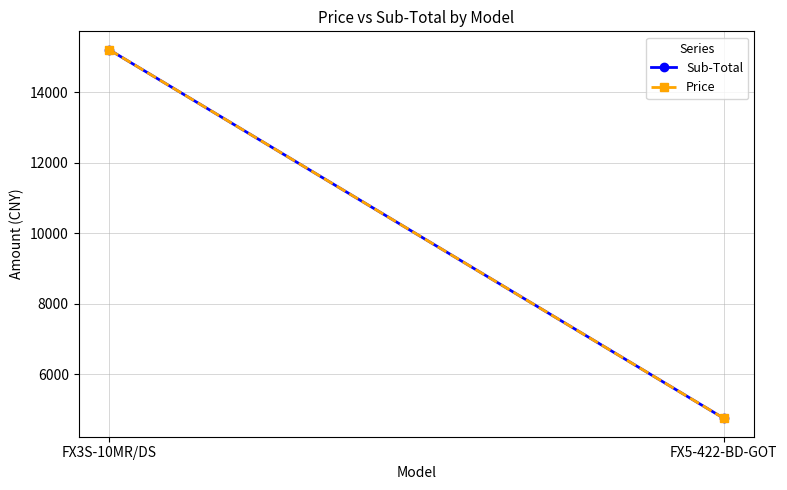

What value does the Sub-Total series have at FX3S-10MR/DS?

15200